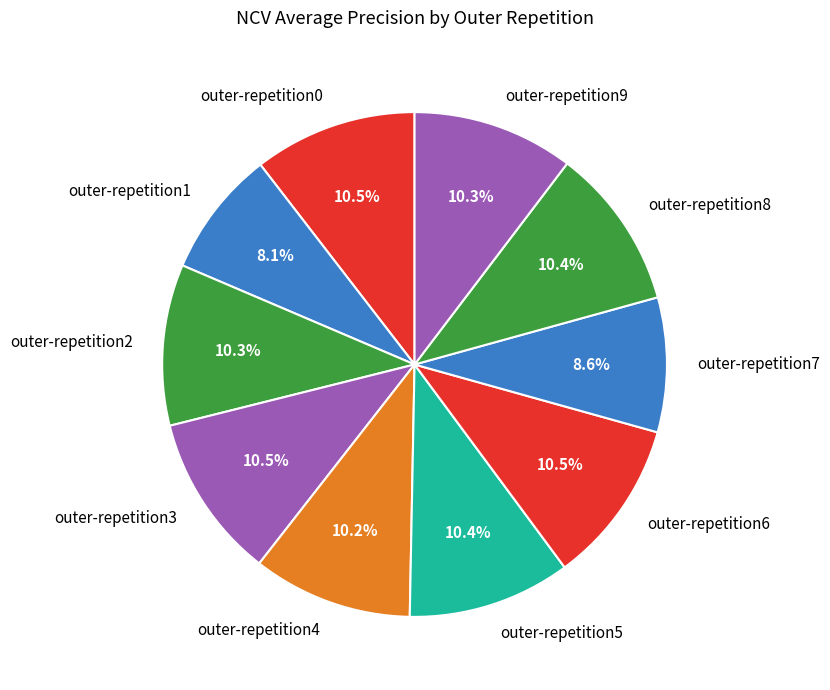

True or false: outer-repetition3 accounts for 4% of the total.

False